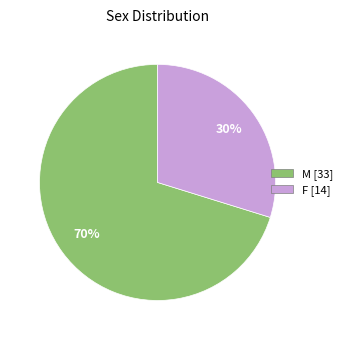

Combined, do F and M account for over 50%?

Yes